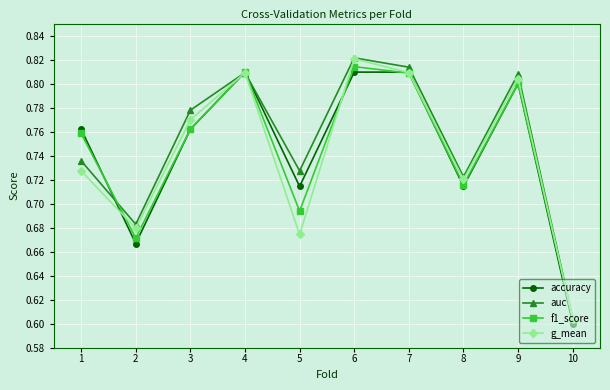

Count the accuracy values in the range 0 to 1.

10